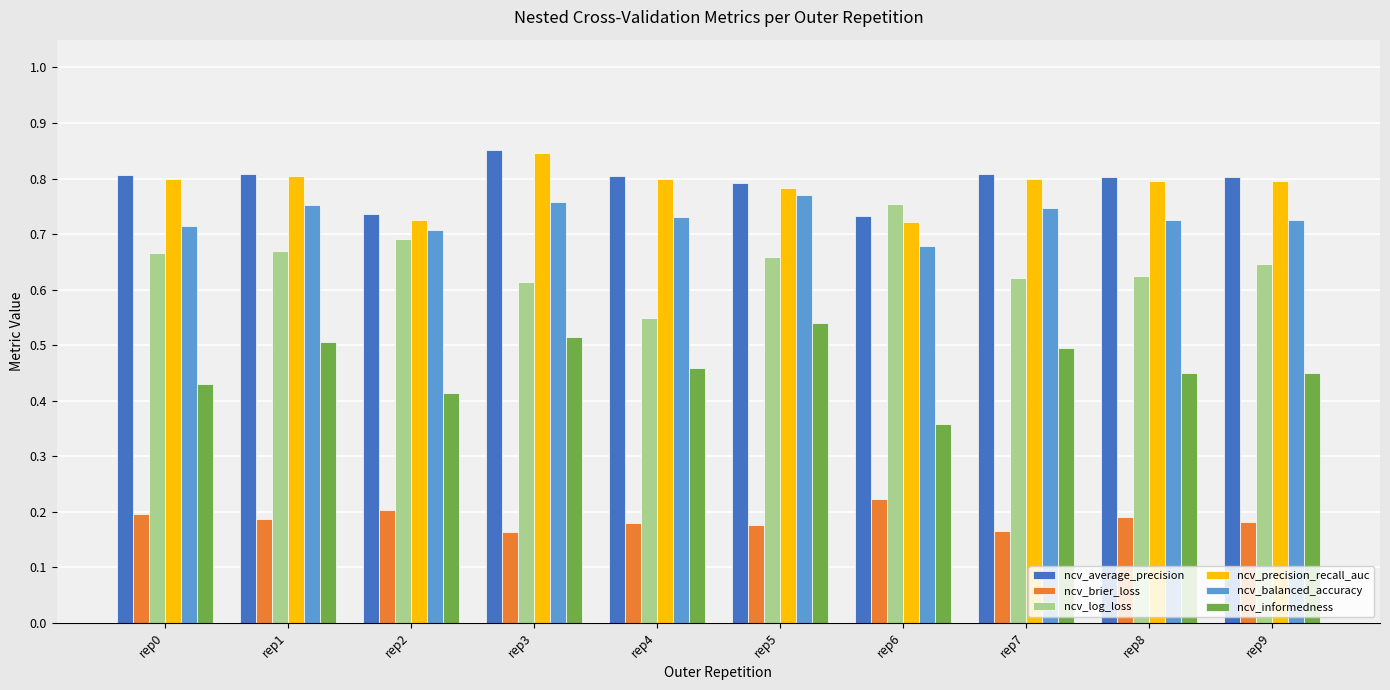

True or false: ncv_informedness has a value of 0.5 at rep4.

True